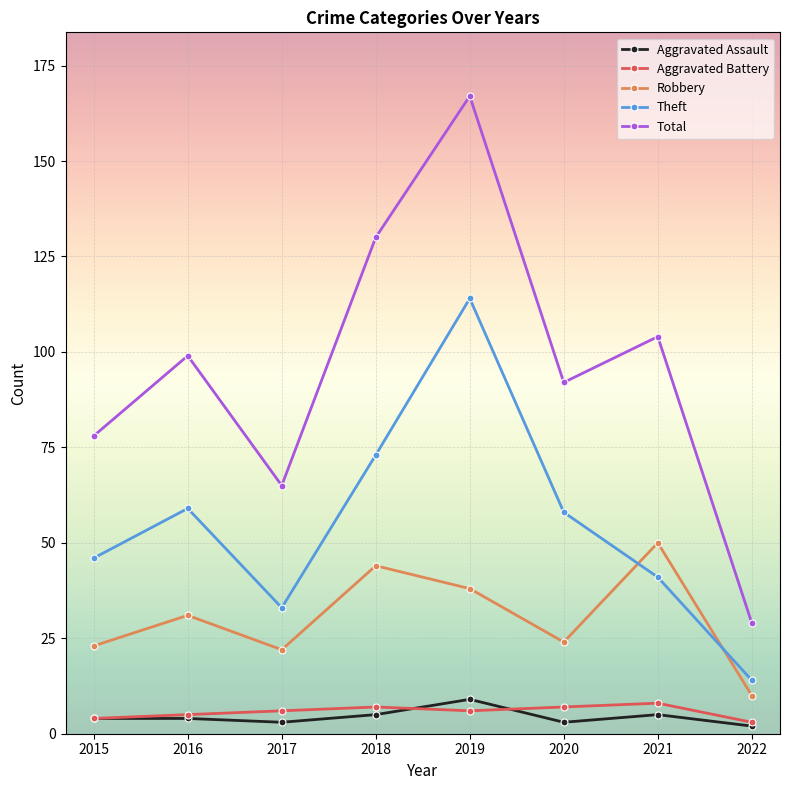

What is the spread (max minus min) of values at 2021?

99